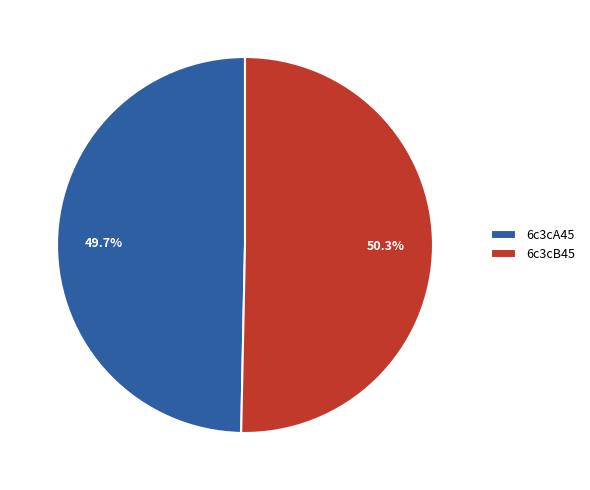

To the nearest percent, what percentage of the pie is 6c3cA45?

50%